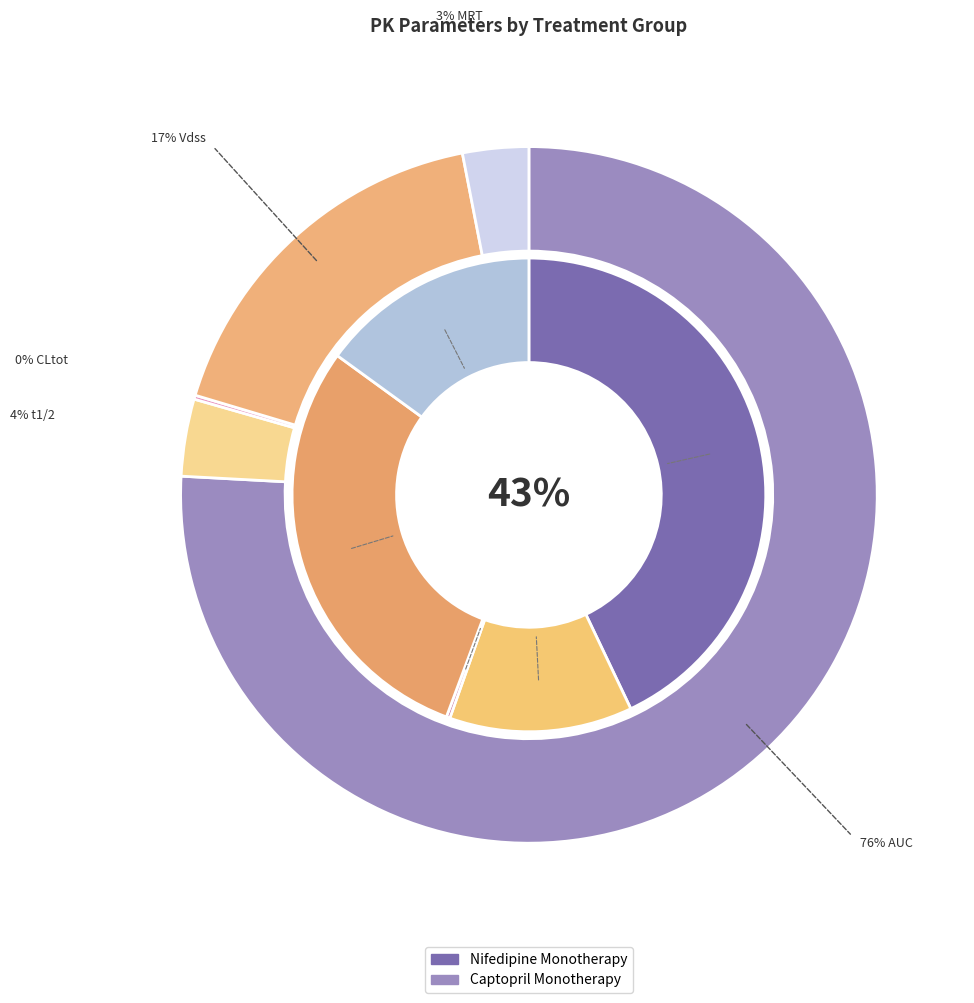

To the nearest percent, what is the average slice percentage?

20%